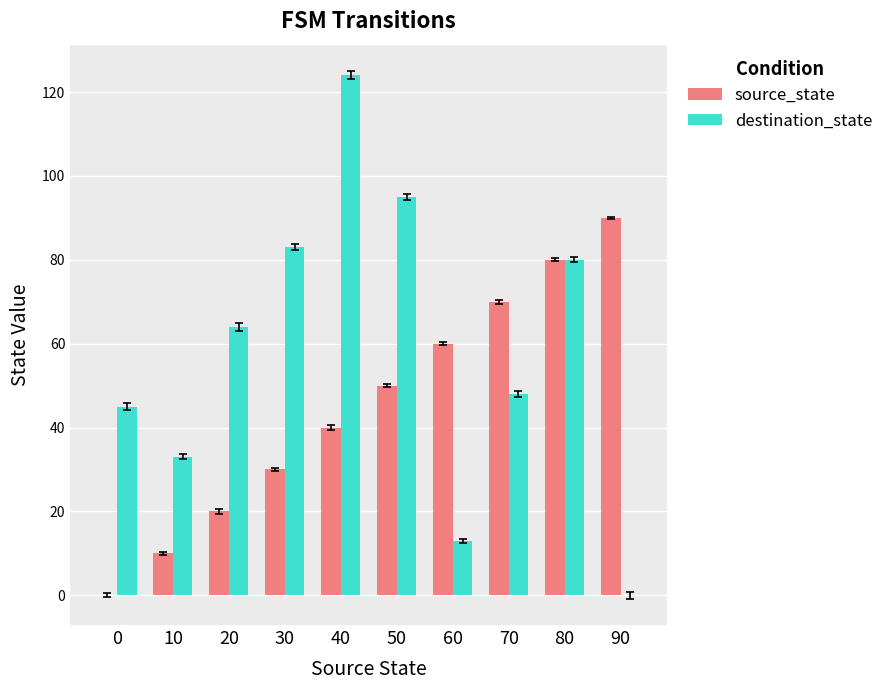

Which series changed the most between 10 and 40?

destination_state